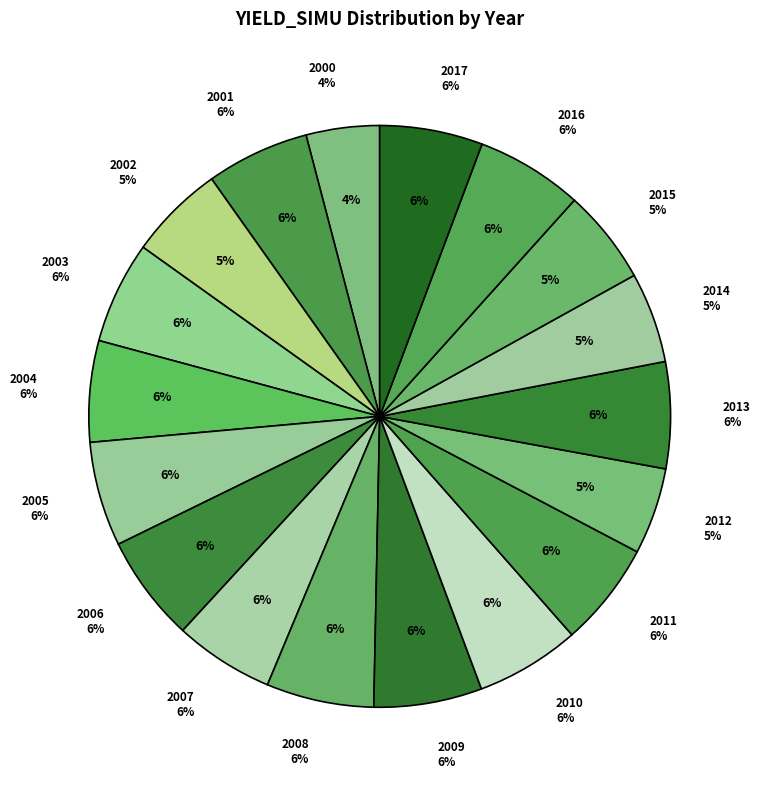

Which has a higher value, 2011 or 2016?

2016